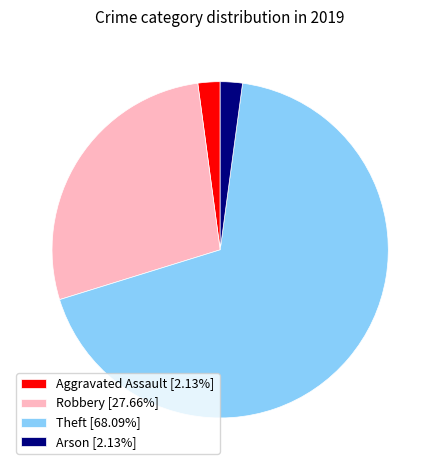

Does any single category account for the majority?

Yes